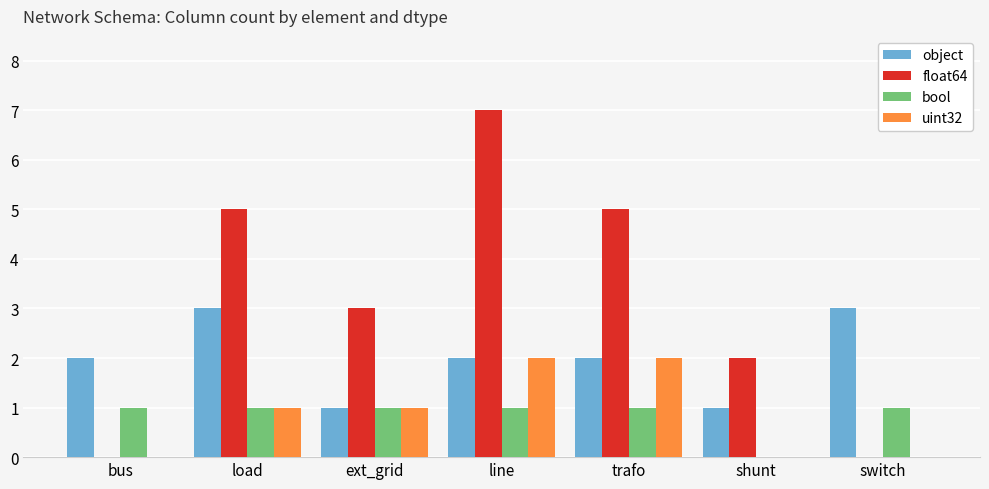

What is the total value across all series at ext_grid?

6